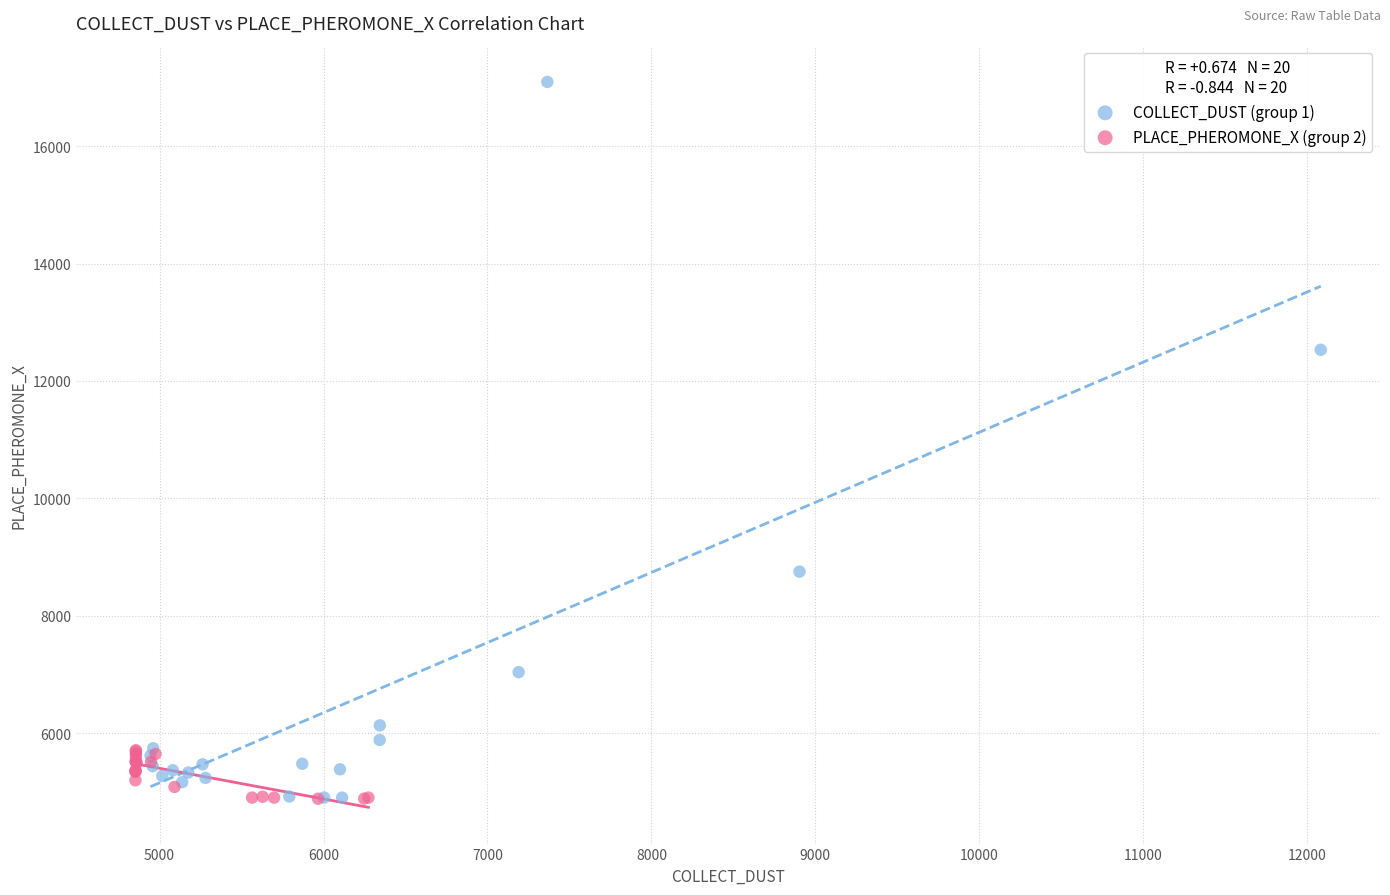

Which series contains the highest Y value?

COLLECT_DUST (group 1)